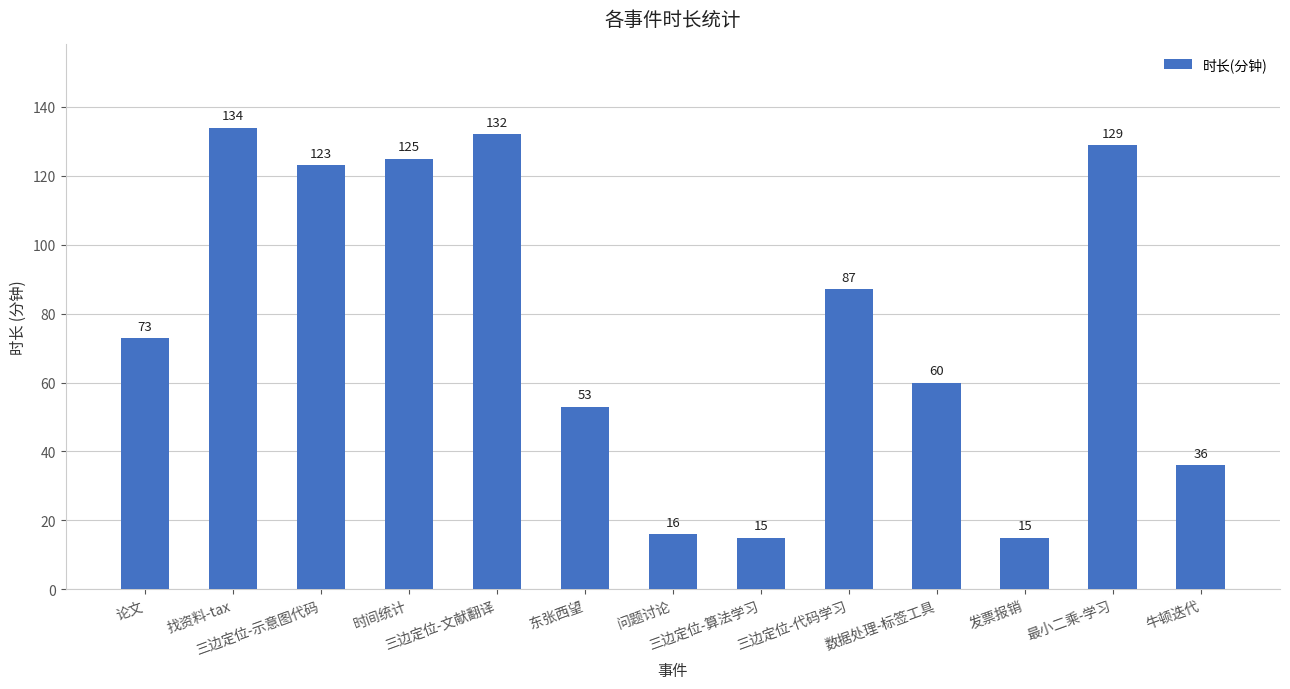

Is it true that the value at 时间统计 is 45?

False